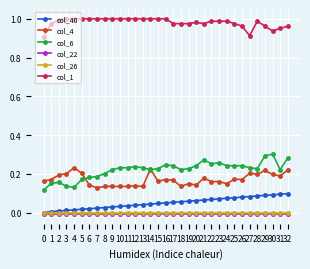

Is the value of col_6 at 7 greater than the value of col_40 at 9?

Yes